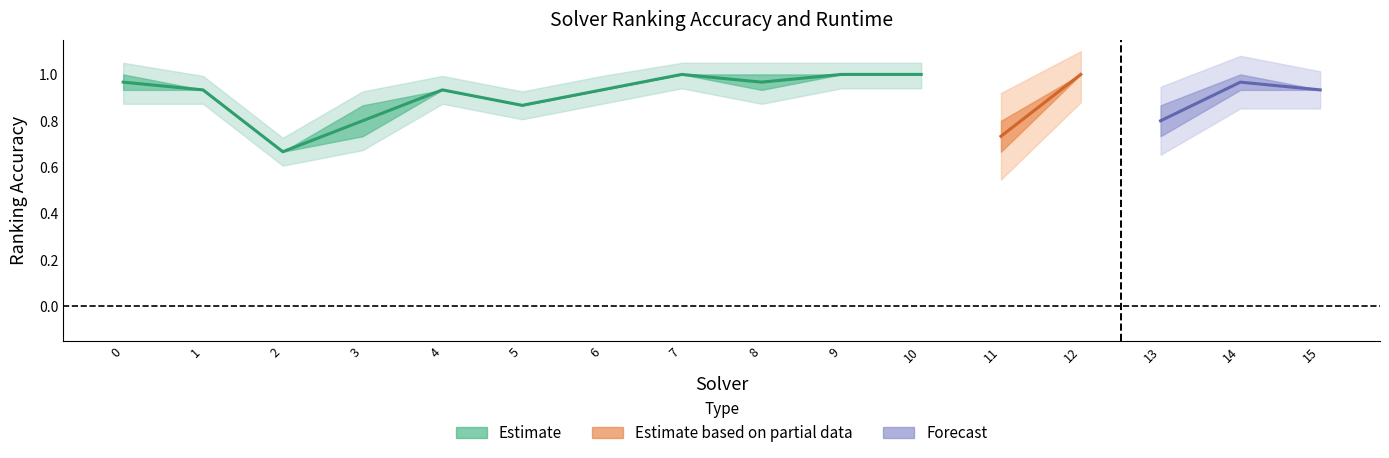

What is the value of the par2_ranking_acc point at the 8th from the left?

1.0